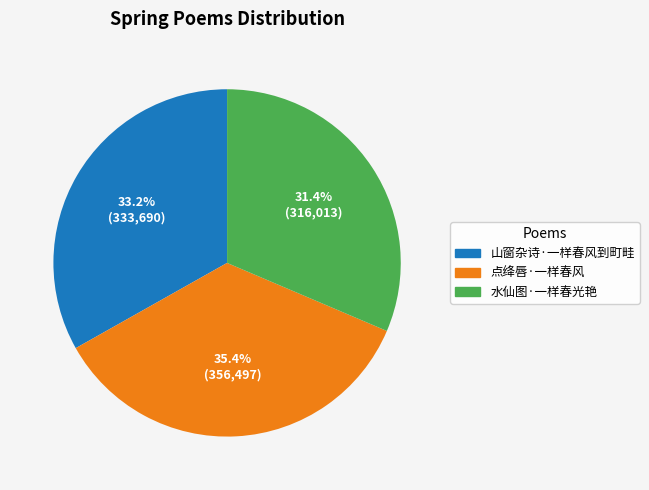

Is it true that 山窗杂诗·一样春风到町畦 is 47% of the pie?

False